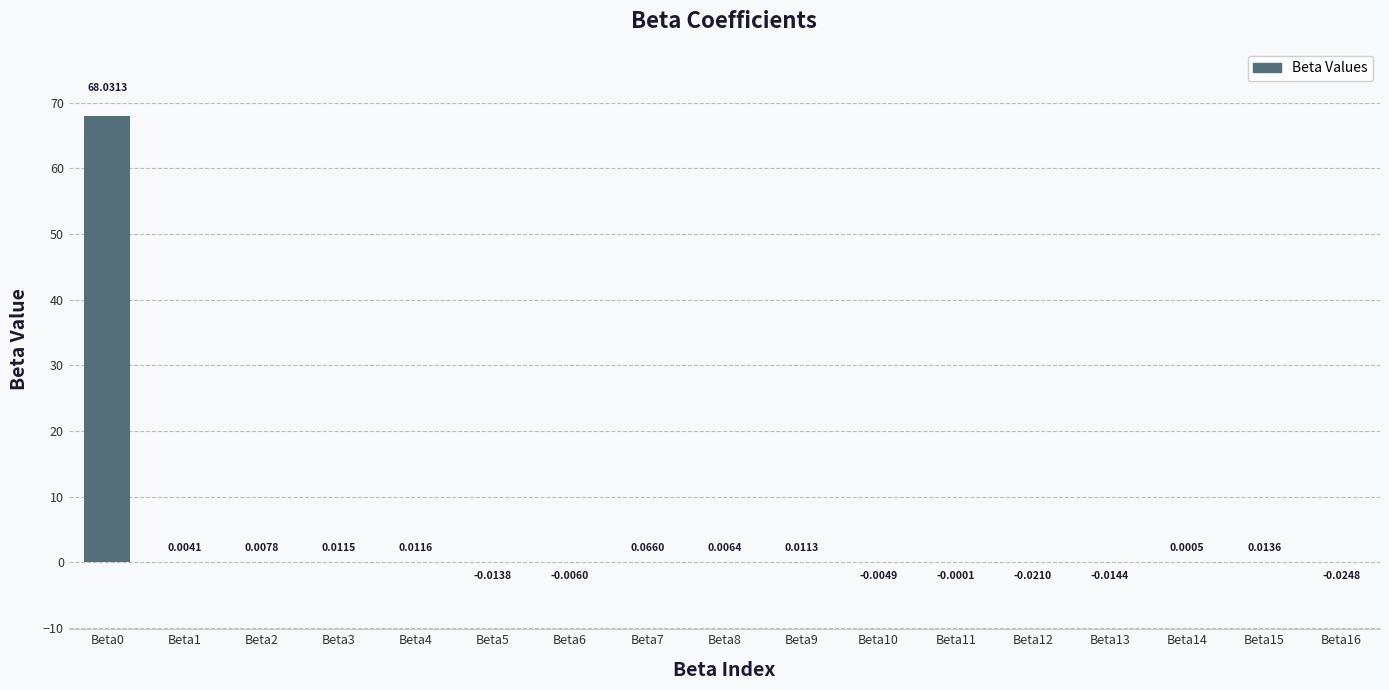

What is the sum of all values?

68.1